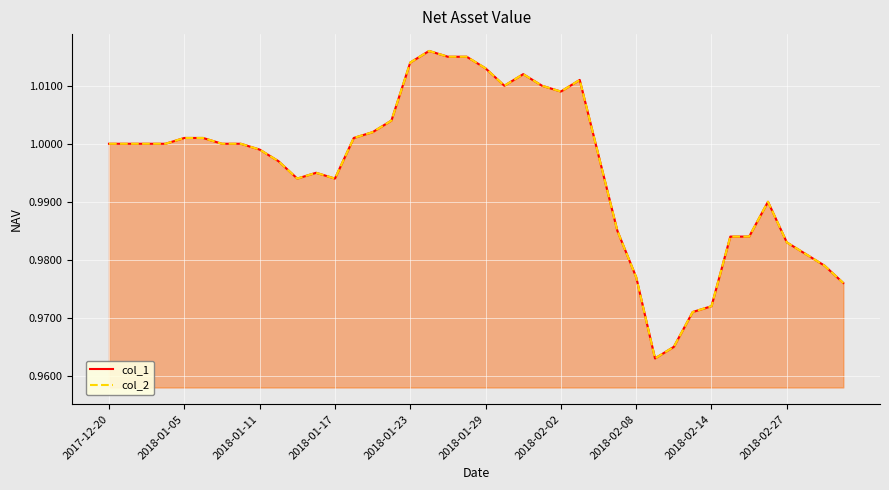

Is it true that col_2 equals 1.0 at 18?

True